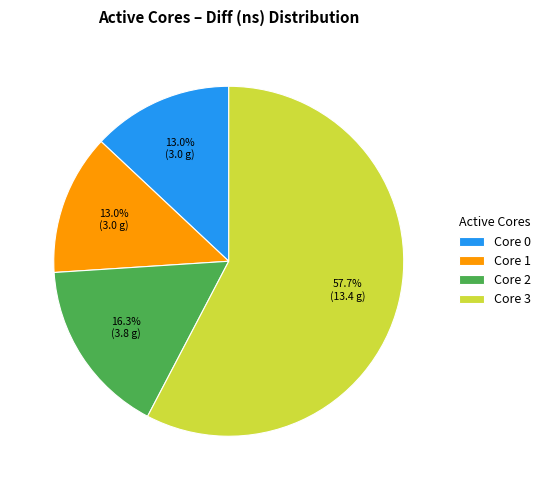

Between Core 0 and Core 3, which is larger?

Core 3